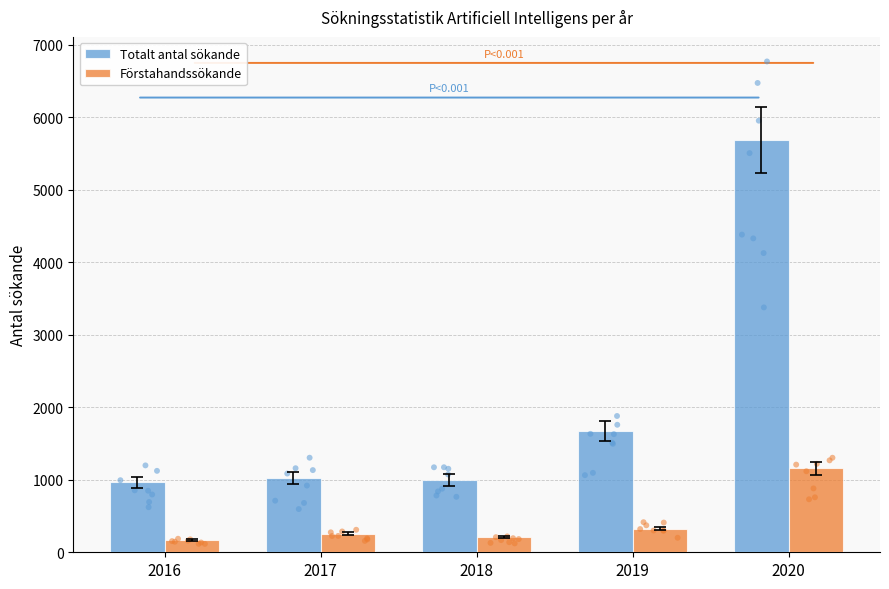

Which series has the largest total across all categories?

Totalt antal sökande